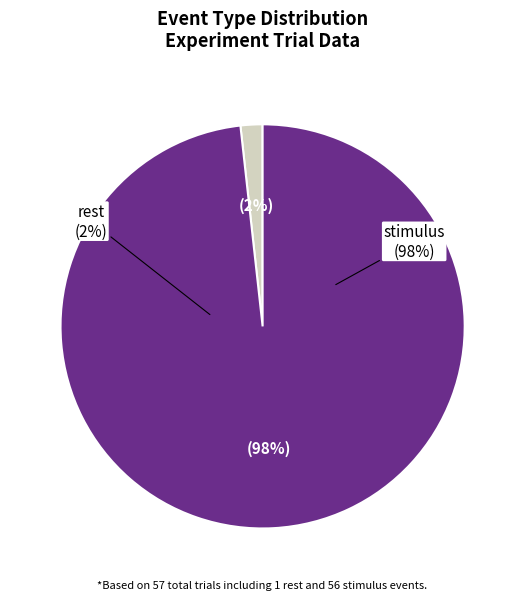

Rank the categories by value from highest to lowest.

stimulus, rest